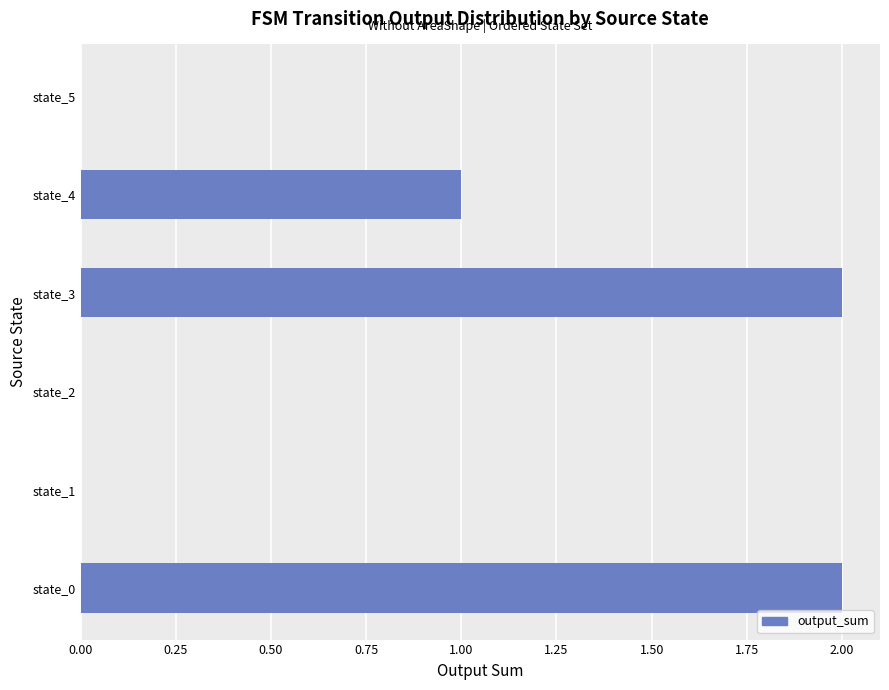

Between state_5 and state_3, which is larger?

state_3